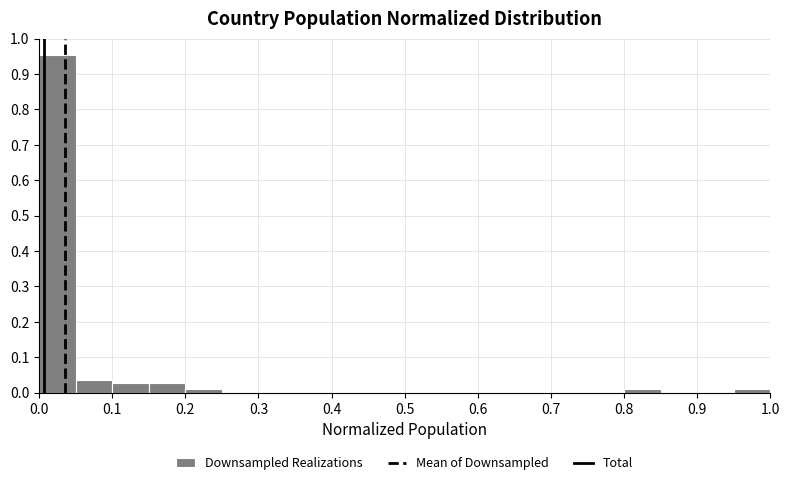

What is the height of the bar covering 0.00 to 0.05 on the x-axis? Neither the bar edges nor the heights are printed on the chart, so give them approximately, as read against the axes.

0.95